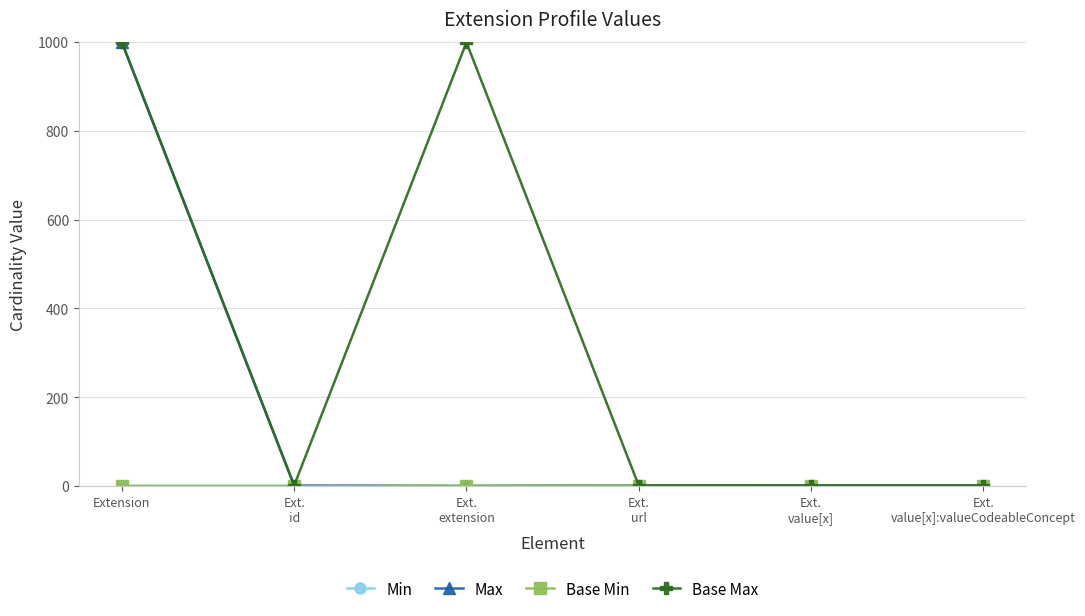

Is this an area chart (filled region under the line)?

No